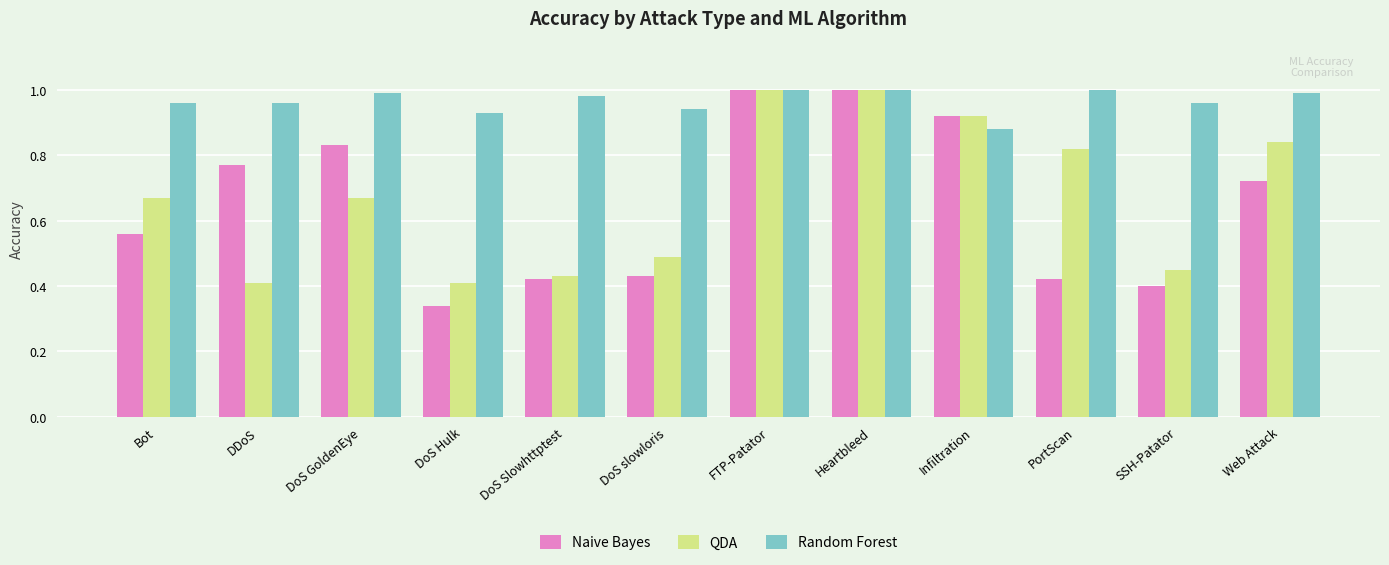

What is the sum of all QDA values?

8.1